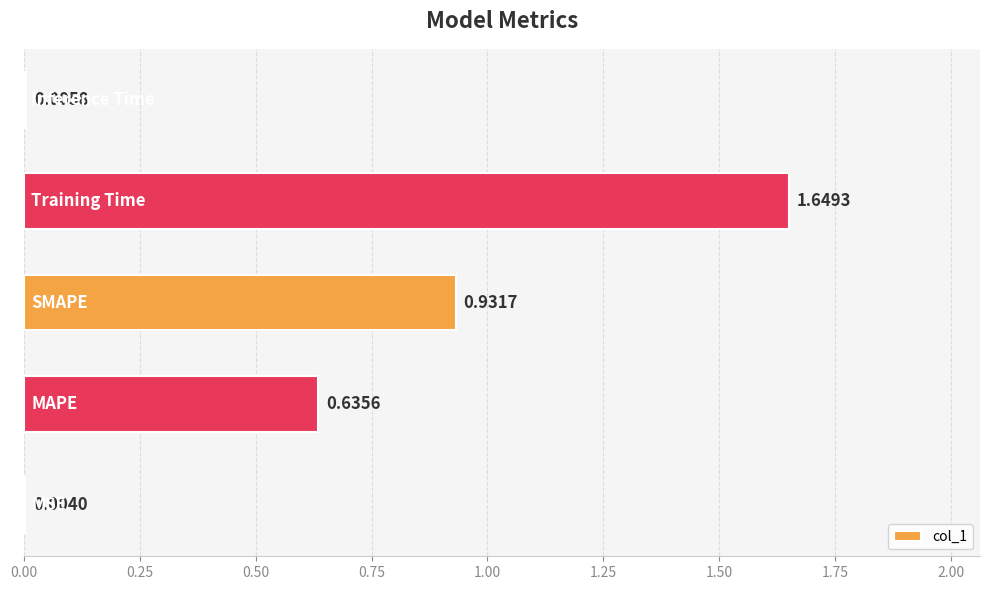

What is the sum of all values?

3.2